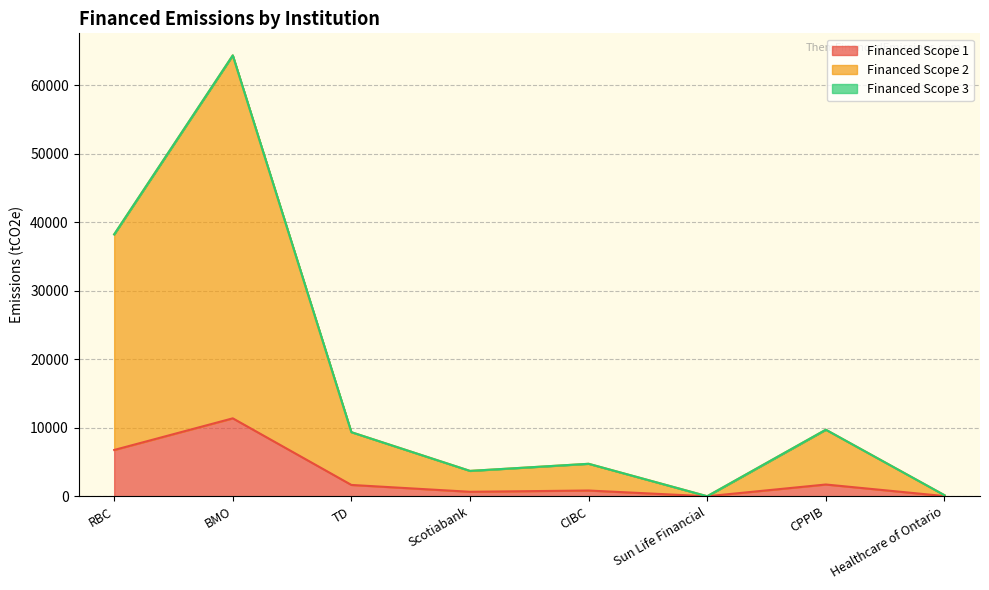

Is it true that Financed Scope 1 equals 11378.7 at BMO?

True